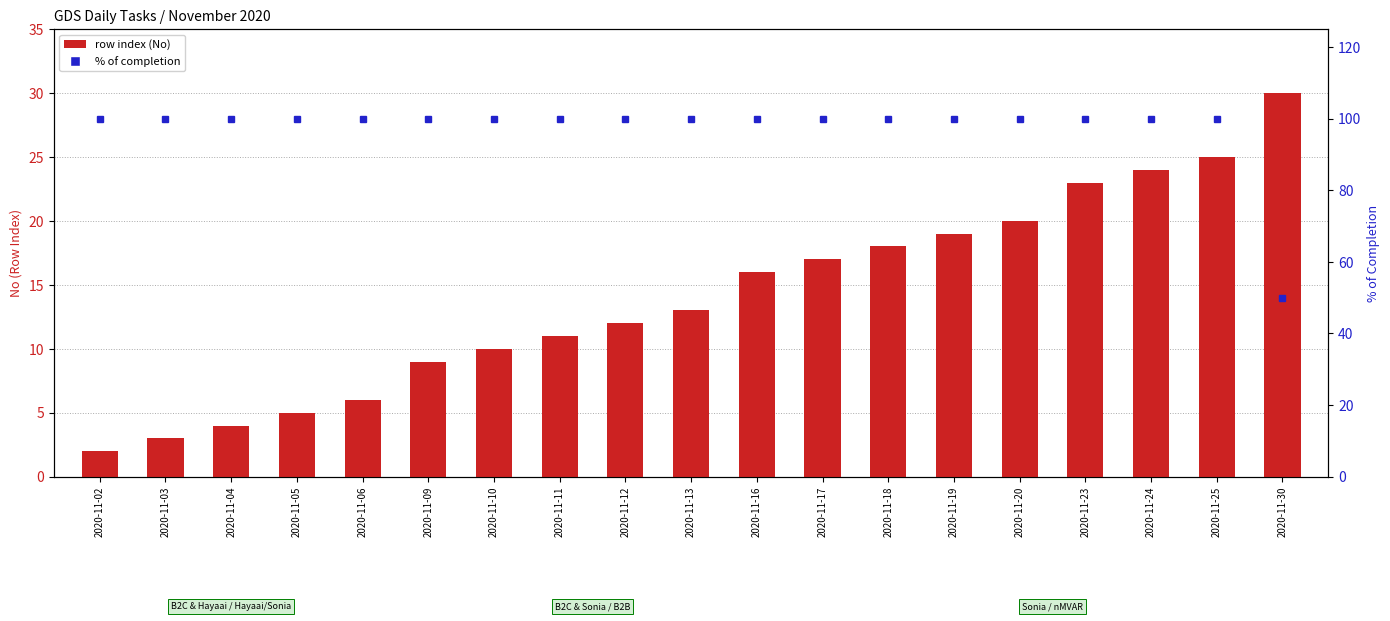

Which has a higher value, 2020-11-13 or 2020-11-10?

2020-11-13